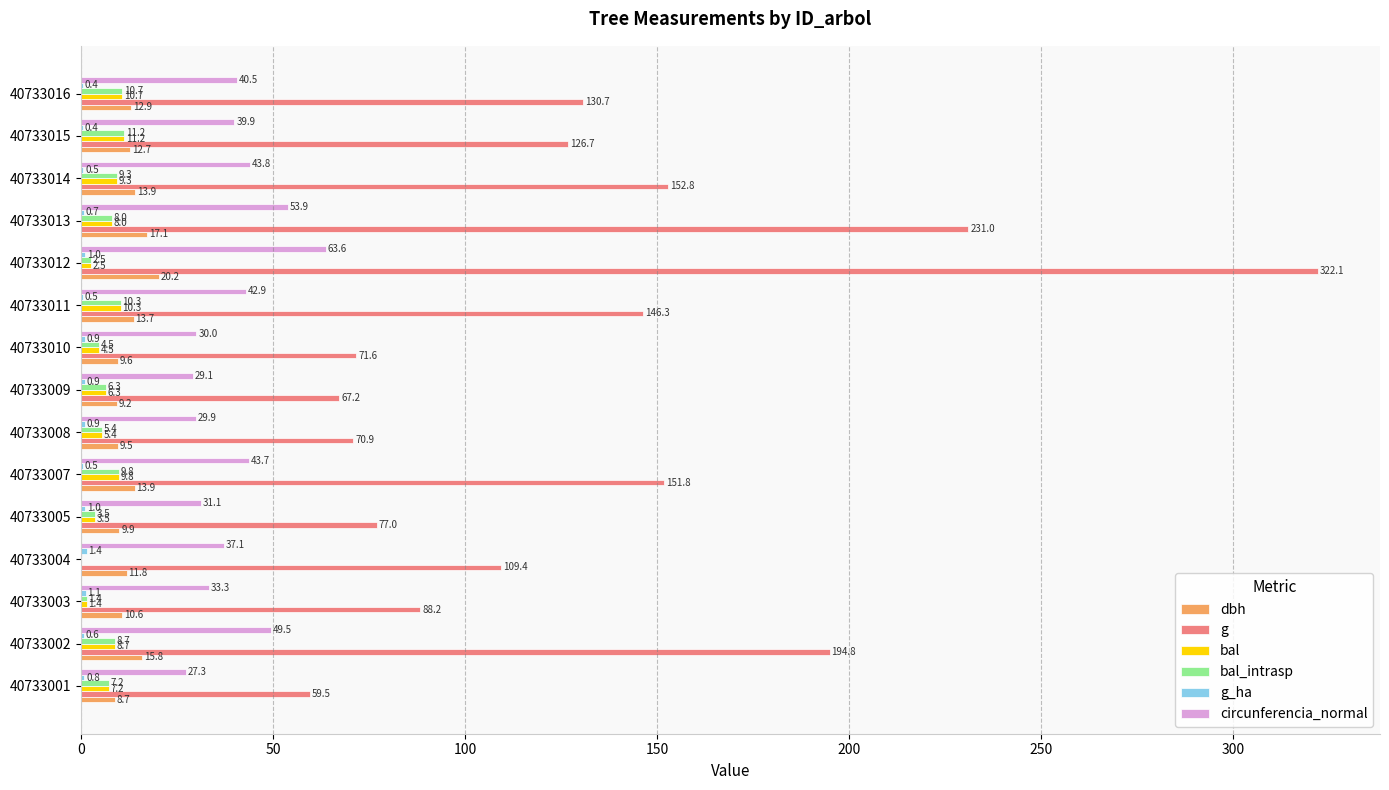

Count the number of data series in this chart.

6